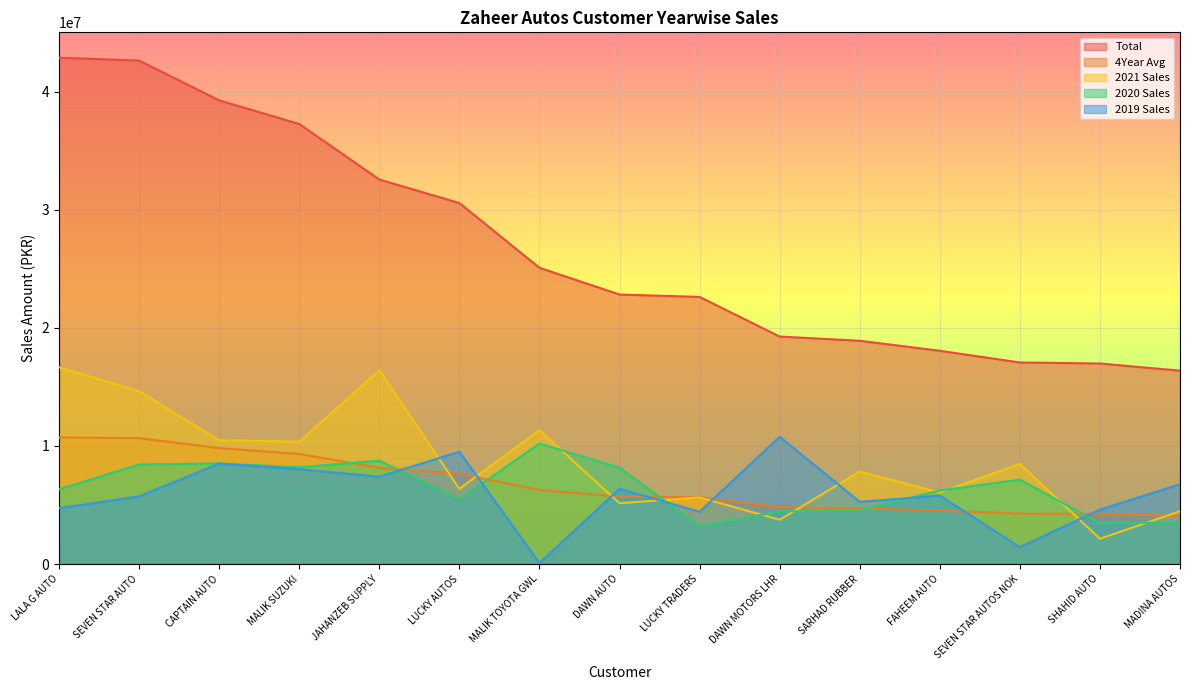

At how many categories does at least one series exceed 42034645?

2